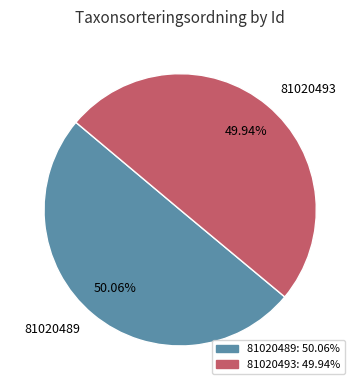

What is the ratio of the value at 81020489 to the value at 81020493?

1.0